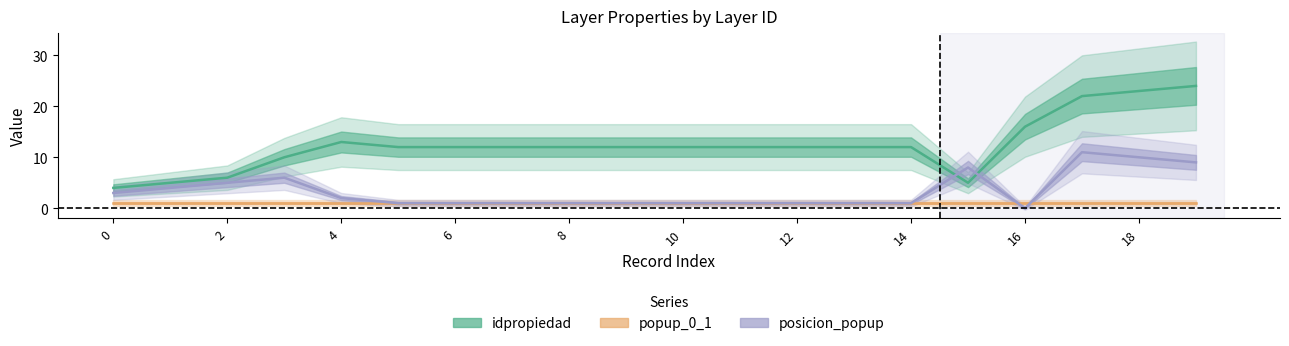

Rank the series at 4 from lowest to highest value.

popup_0_1, posicion_popup, idpropiedad